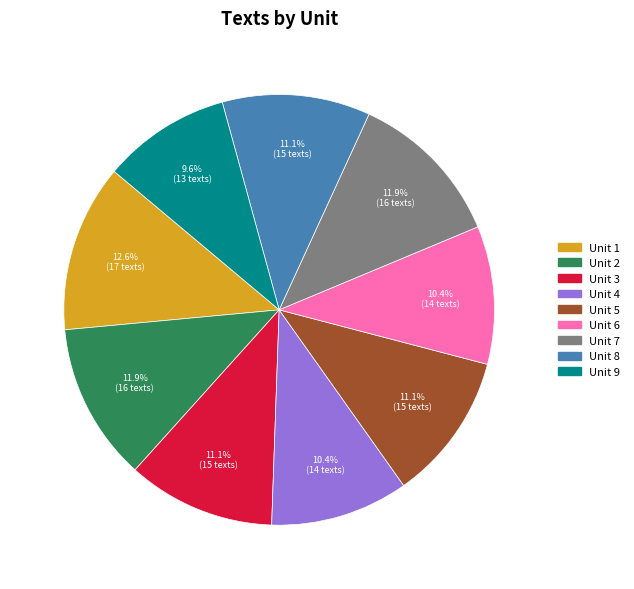

To the nearest percent, what percentage of the pie is Unit 5?

11%